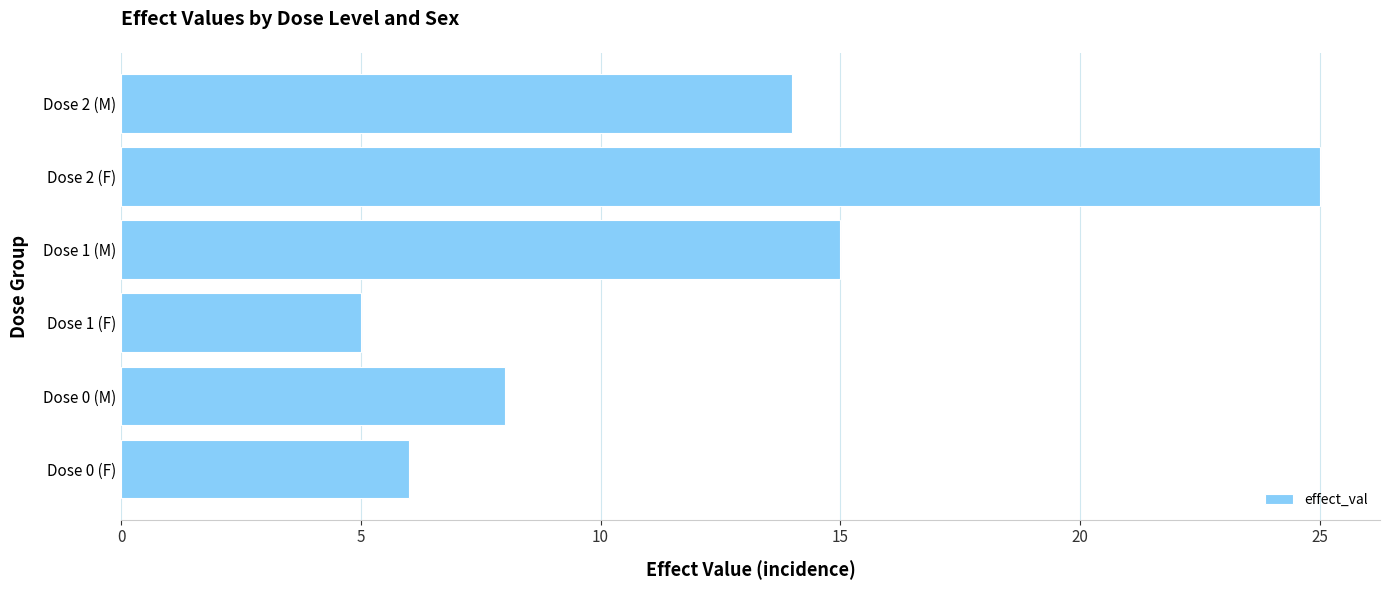

Rank the categories by value from highest to lowest.

Dose 2 (F), Dose 1 (M), Dose 2 (M), Dose 0 (M), Dose 0 (F), Dose 1 (F)